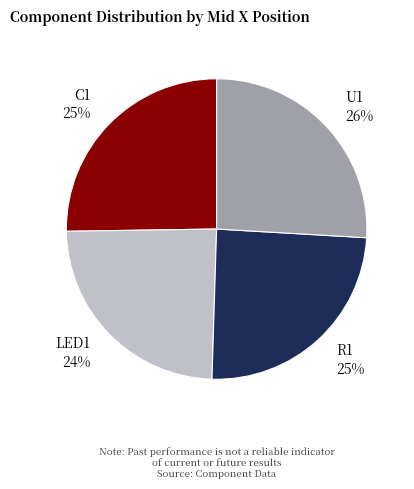

To the nearest percent, what percentage of the pie is C1?

25%